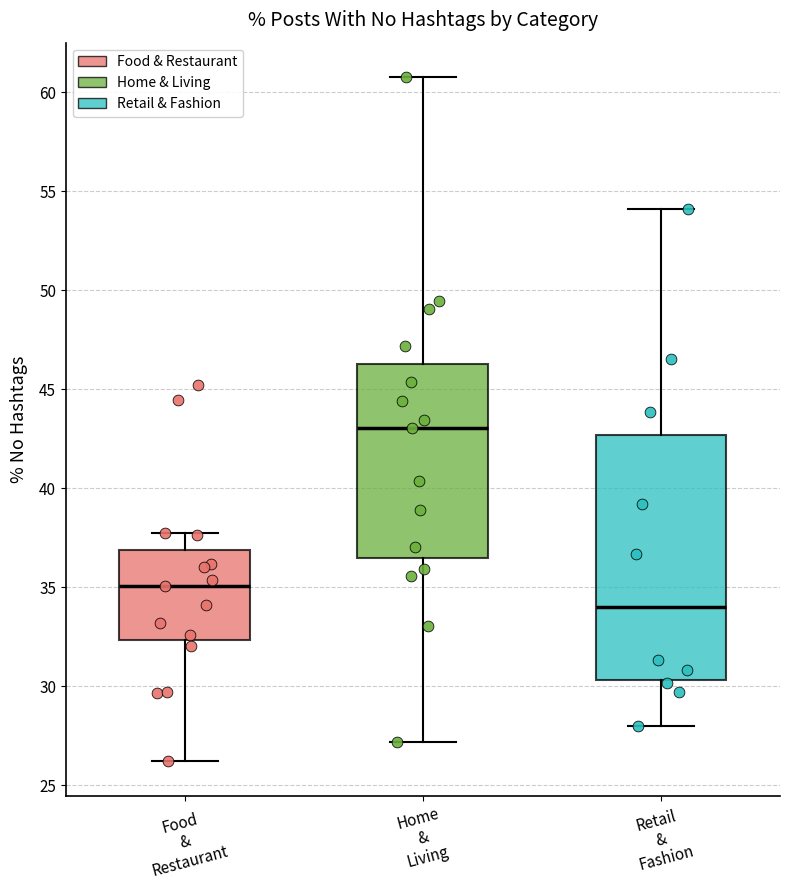

Which box is the tallest, from its lower edge to its upper edge?

Retail & Fashion